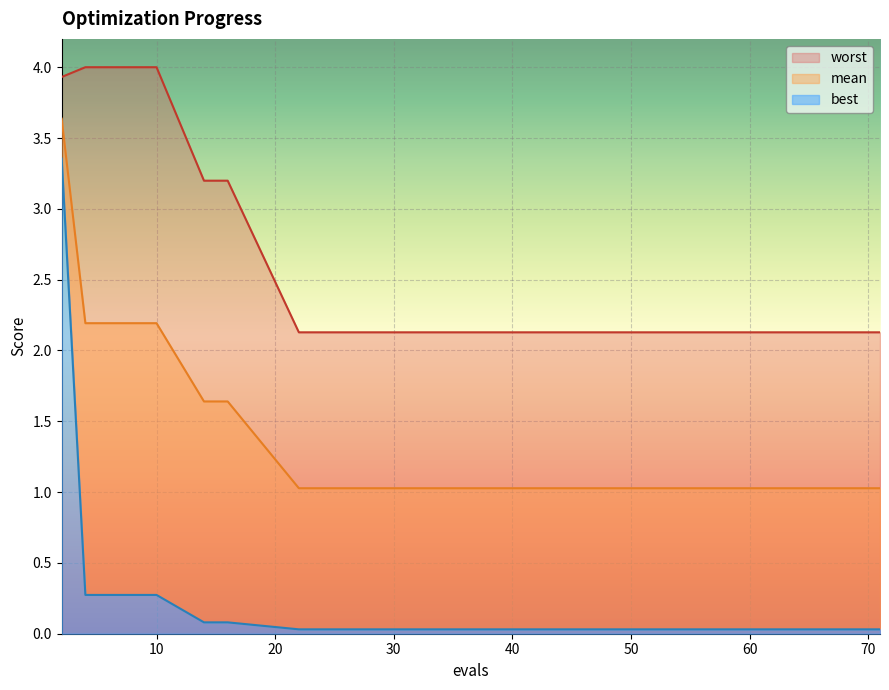

Reading left to right, transcribe all the data shown in this chart.

mean: 3.6	2.2	2.2	2.2	2.2	1.6	1.6	1.0	1.0	1.0	1.0	1.0	1.0	1.0	1.0	1.0	1.0	1.0	1.0	1.0
best: 3.4	0.3	0.3	0.3	0.3	0.1	0.1	0.0	0.0	0.0	0.0	0.0	0.0	0.0	0.0	0.0	0.0	0.0	0.0	0.0
worst: 3.9	4.0	4.0	4.0	4.0	3.2	3.2	2.1	2.1	2.1	2.1	2.1	2.1	2.1	2.1	2.1	2.1	2.1	2.1	2.1